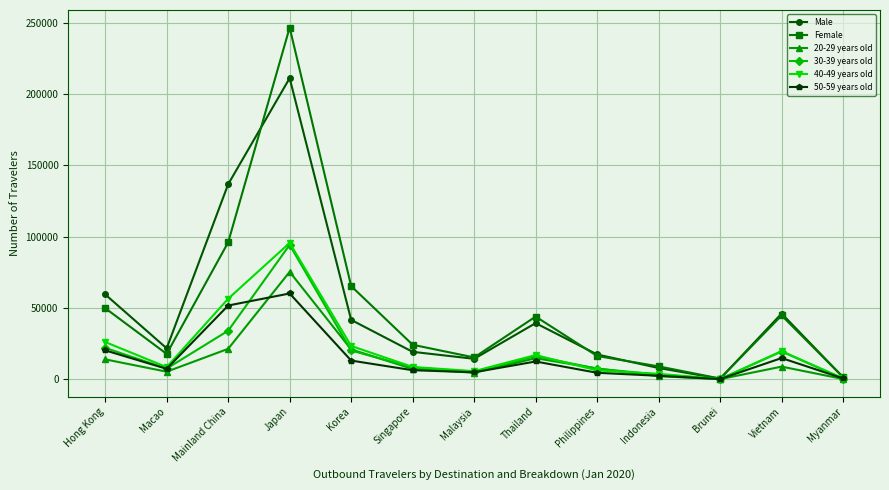

True or false: Male has a value of 59535 at Hong Kong.

True